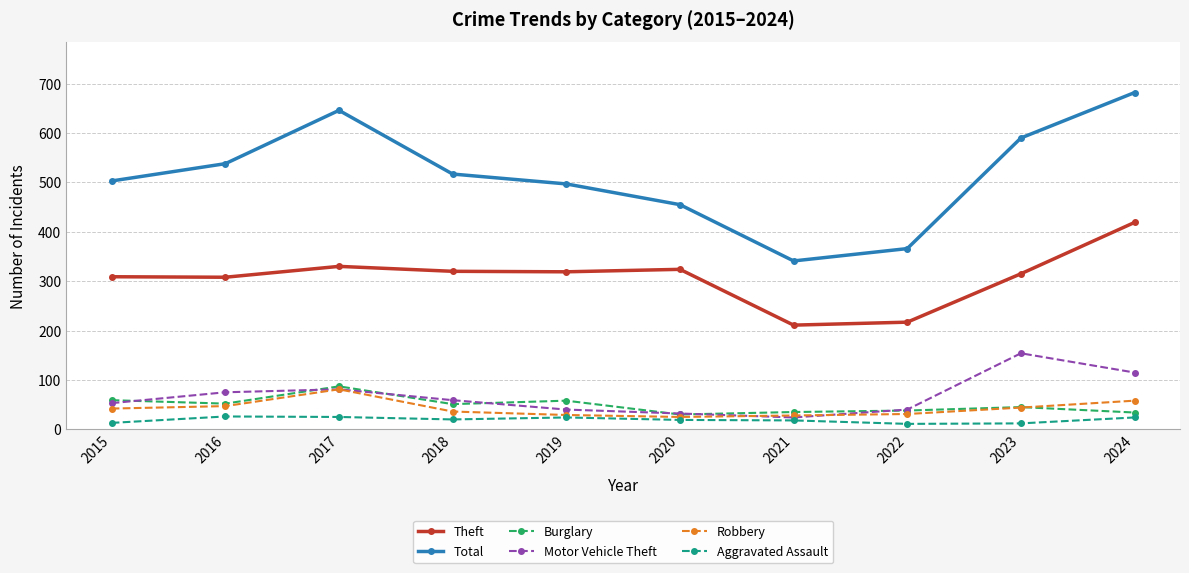

What is the approximate value of Total at 2017?

646